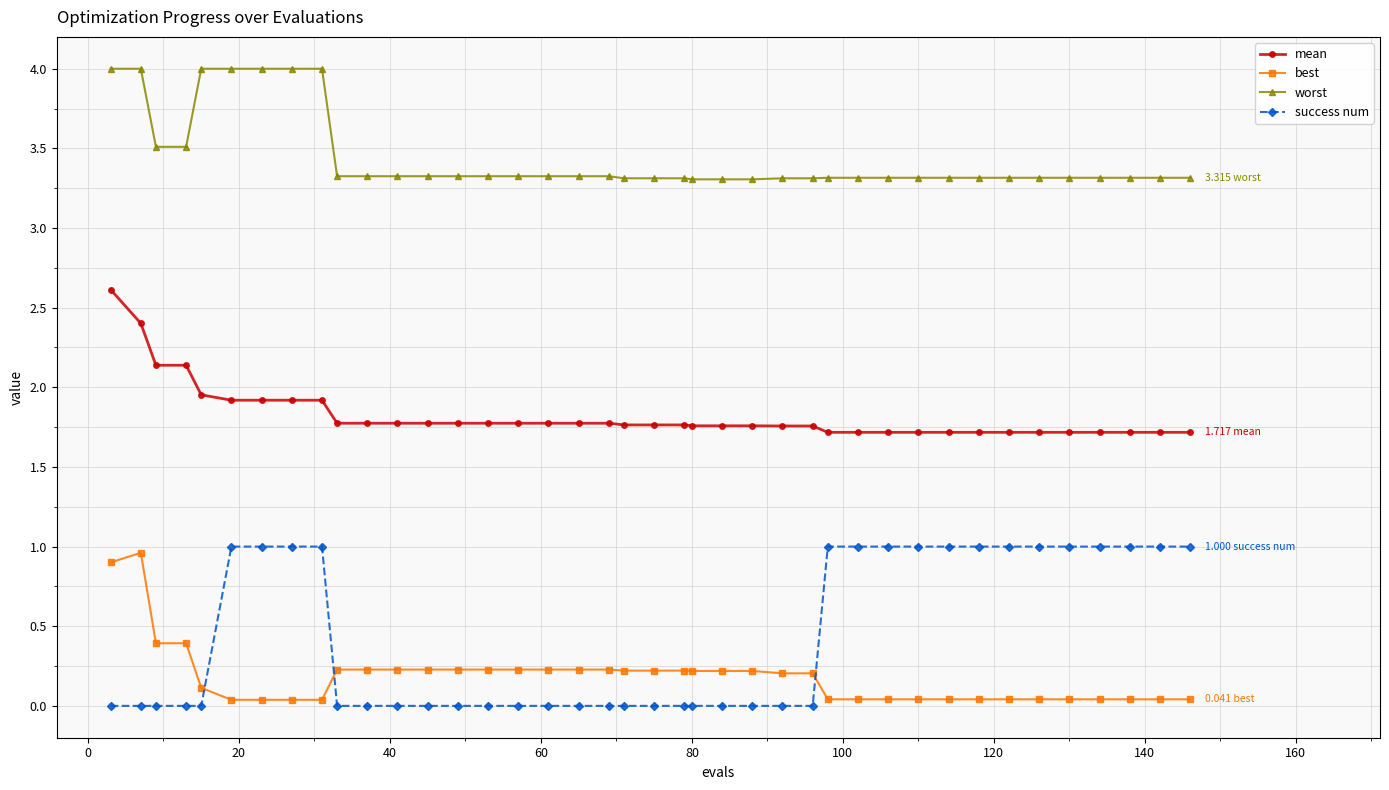

True or false: worst and best intersect in this chart.

False